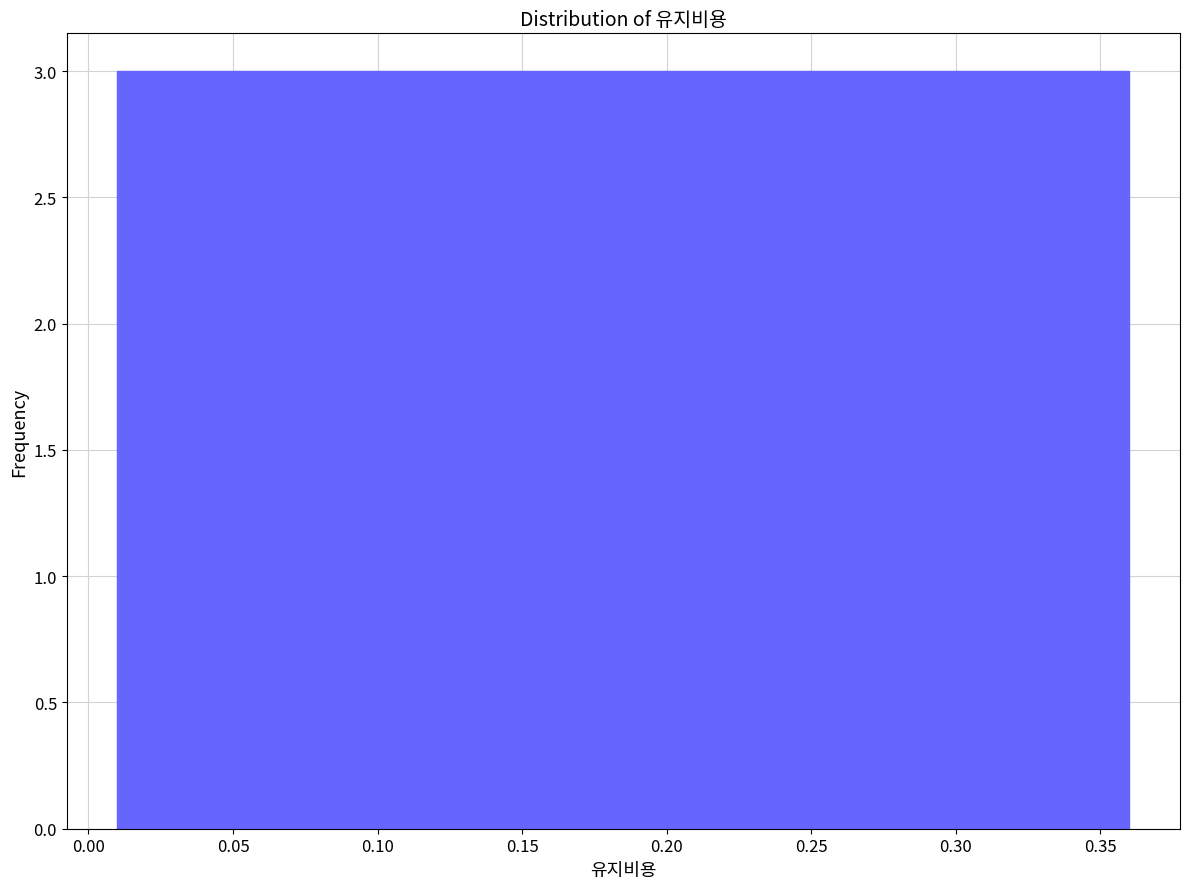

Reading left to right, list every bar in this chart as the range it spans on the x-axis followed by its height. Neither the bar edges nor the heights are printed on the chart, so give them approximately, as read against the axes.

0.010 to 0.040: 3
0.040 to 0.070: 3
0.070 to 0.100: 3
0.100 to 0.125: 3
0.125 to 0.155: 3
0.155 to 0.185: 3
0.185 to 0.215: 3
0.215 to 0.245: 3
0.245 to 0.275: 3
0.275 to 0.300: 3
0.300 to 0.330: 3
0.330 to 0.360: 3